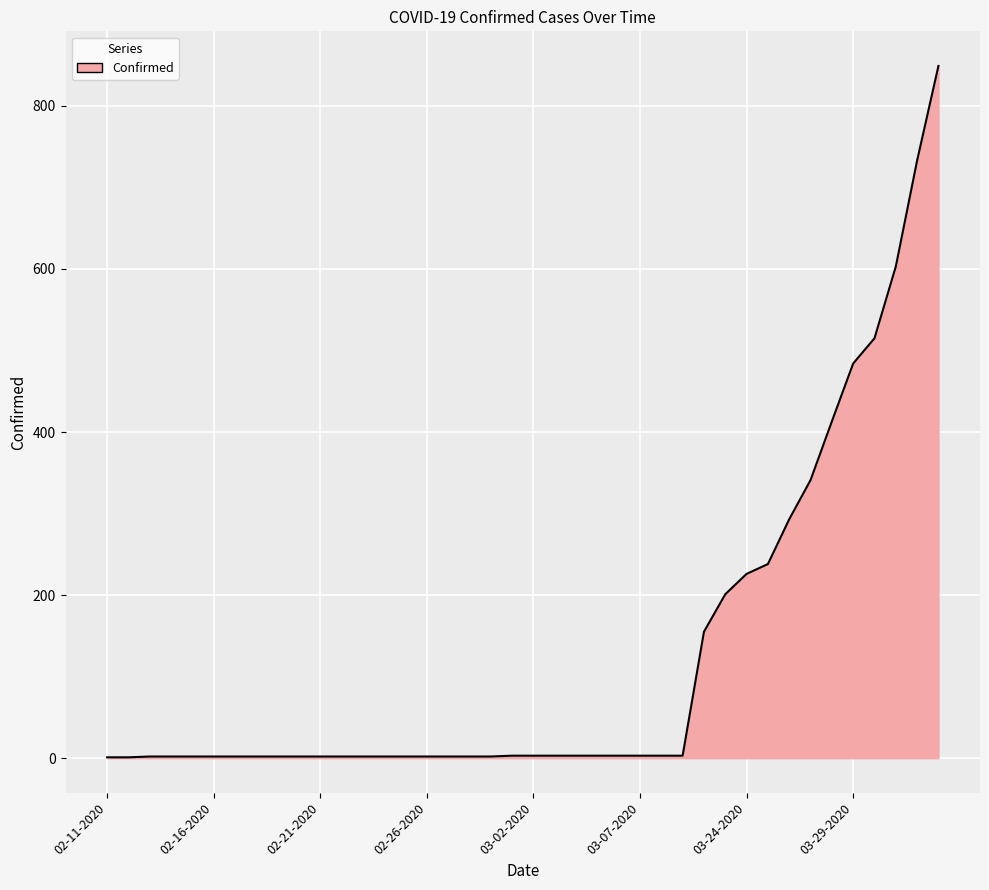

What is the maximum value shown in the chart?

849